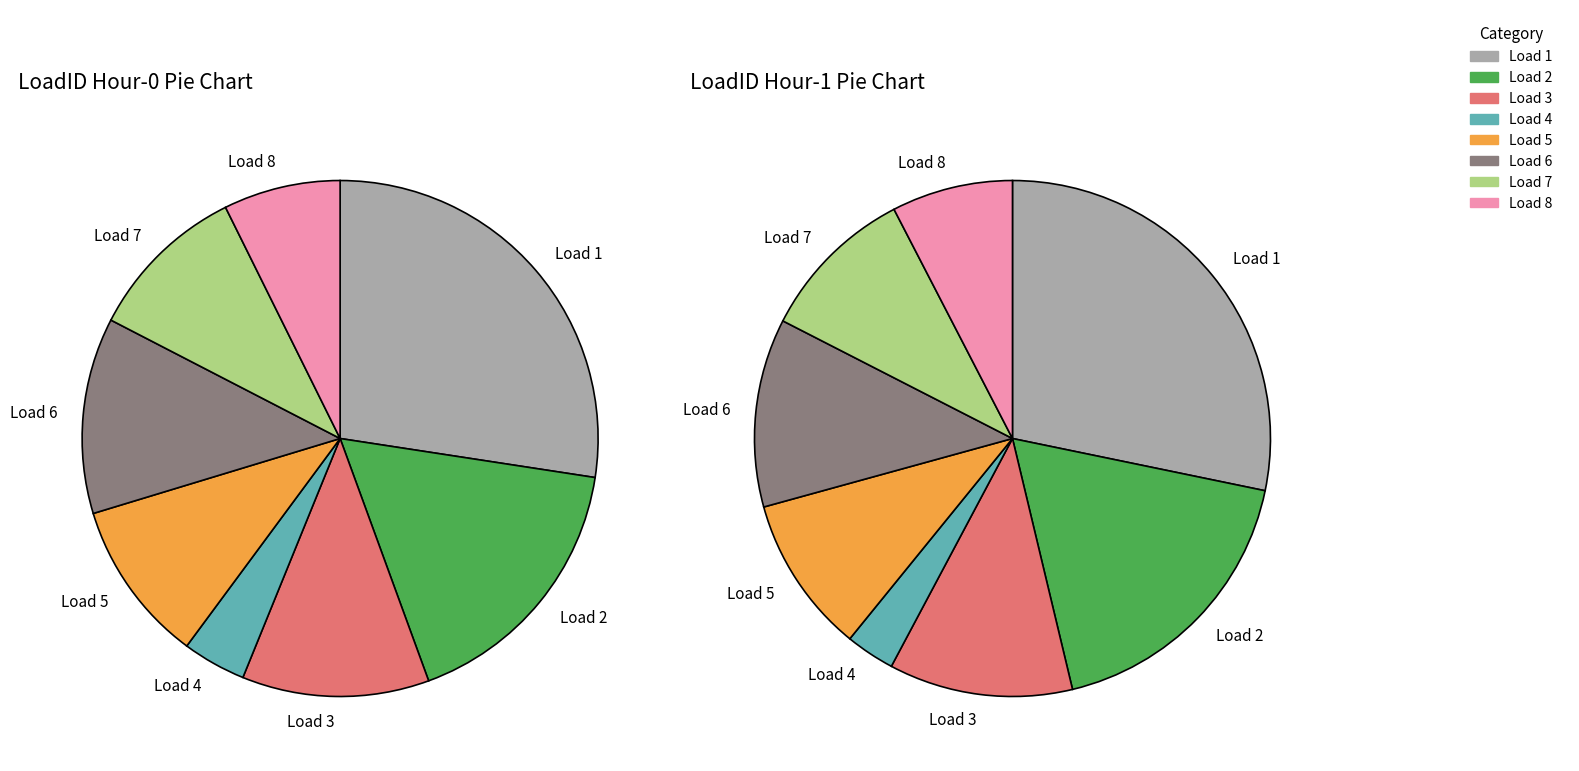

To the nearest percent, what is the combined percentage of 7 and 6?

22%